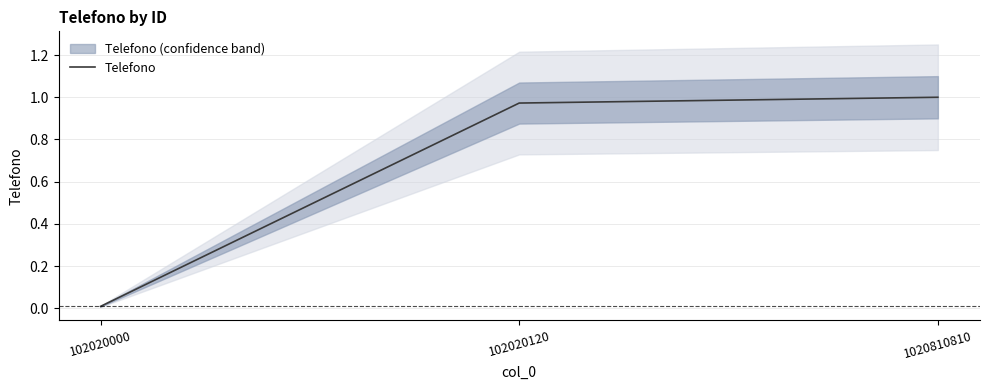

What is the change in value from 102020000 to 1020810810?

+1.0